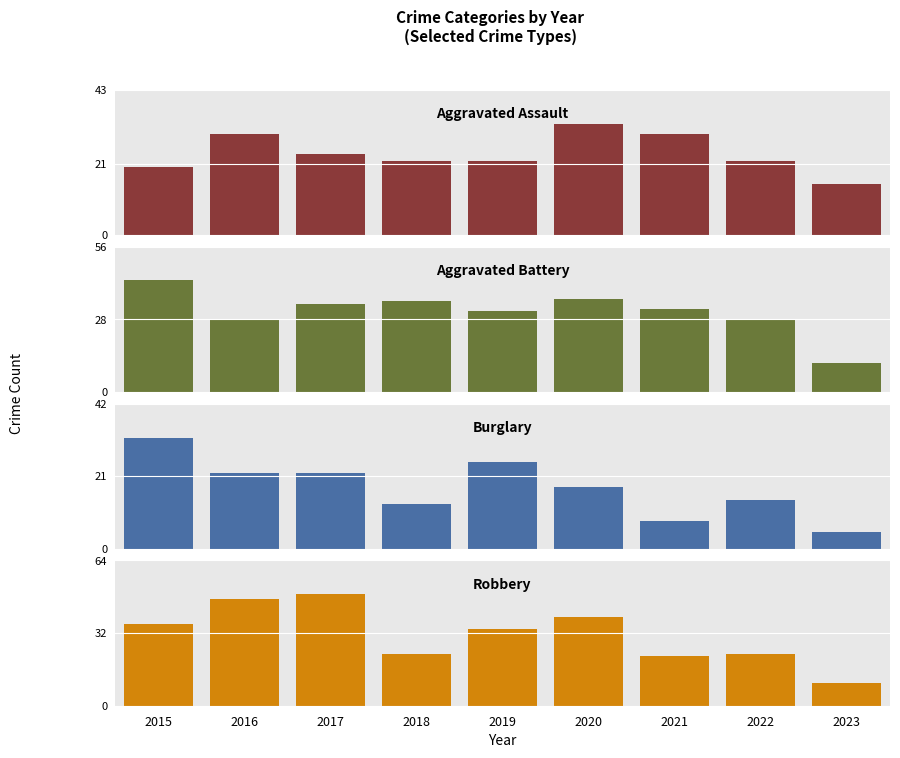

What is the maximum value shown in the chart?

49